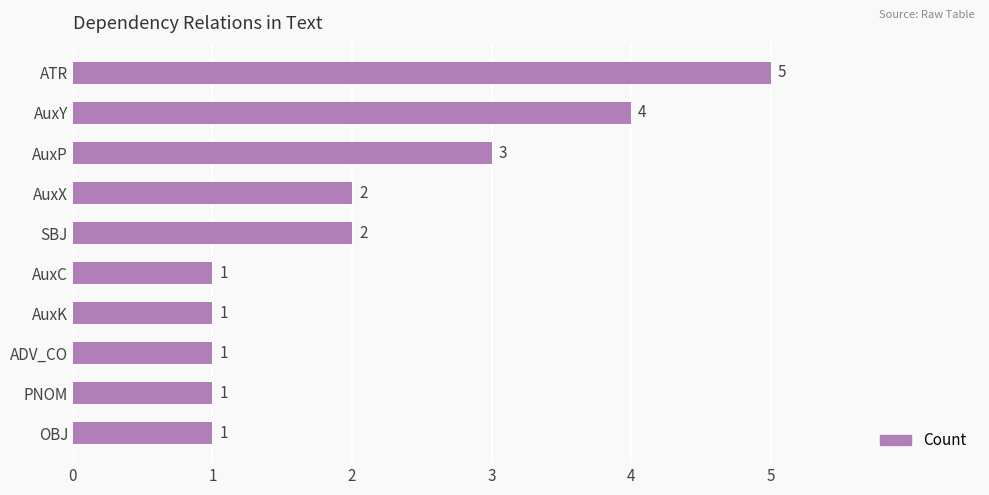

How many categories are shown in the chart?

10